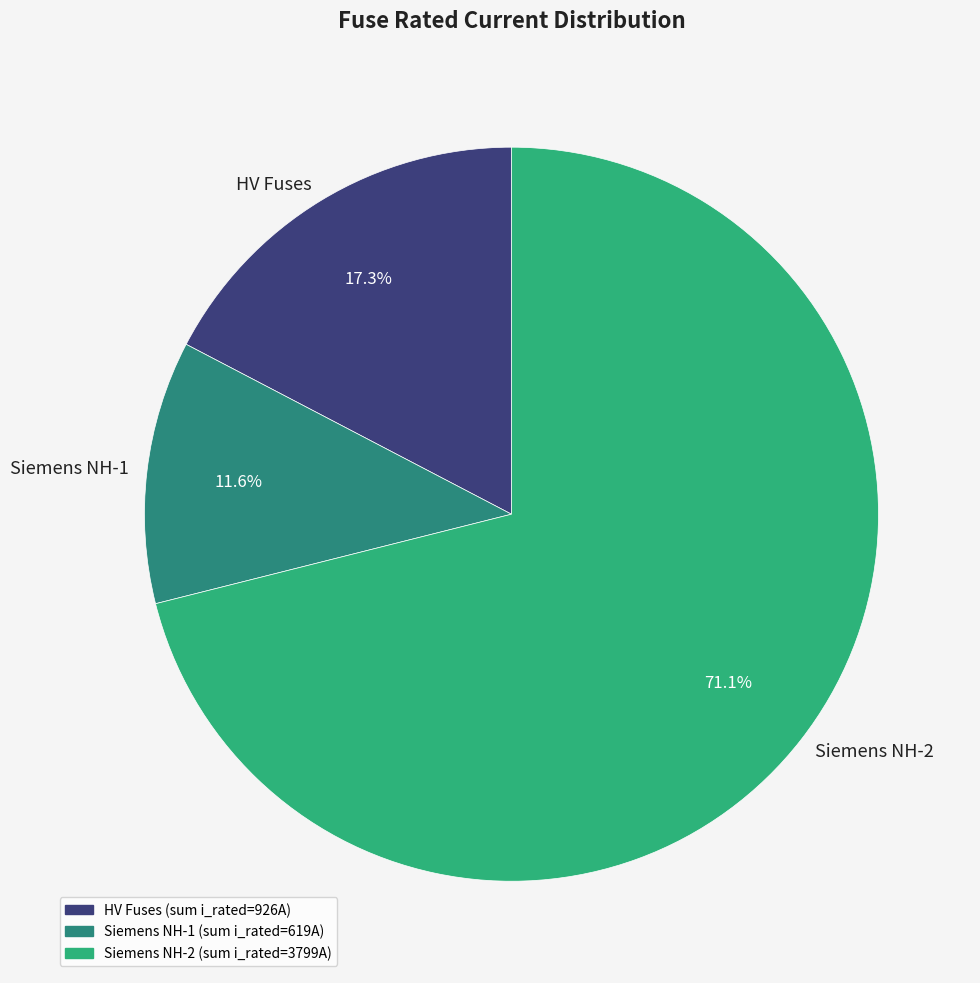

What percentage is NOT represented by Siemens NH-1?

88.4%